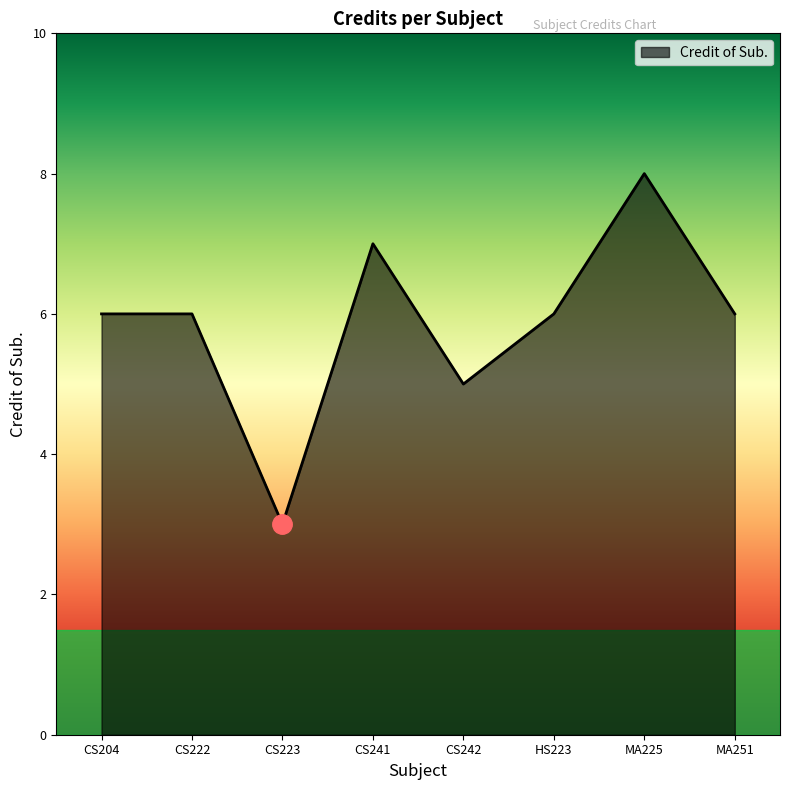

Count the values in the range 6 to 7.

5